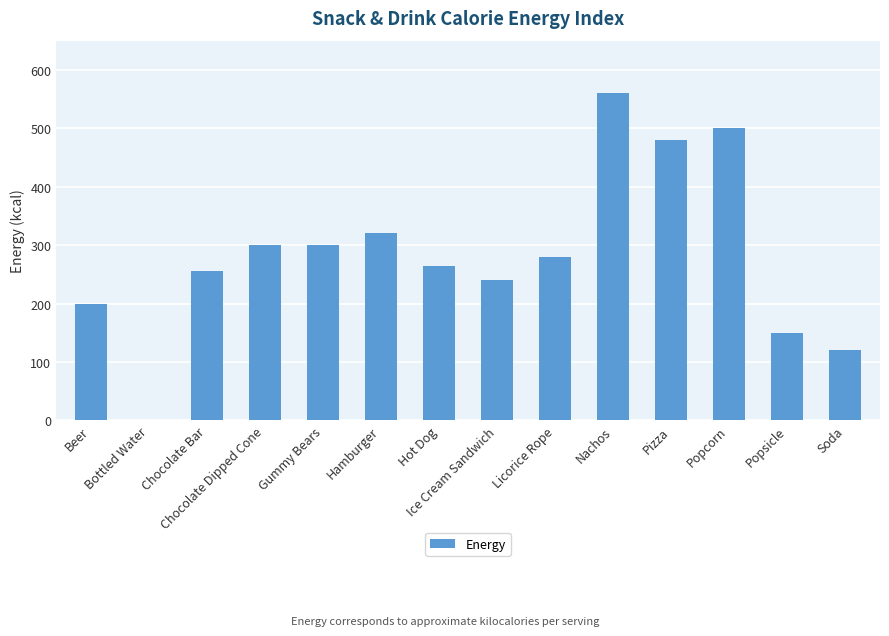

The chart shows a value of 120 at Soda. True or false?

True